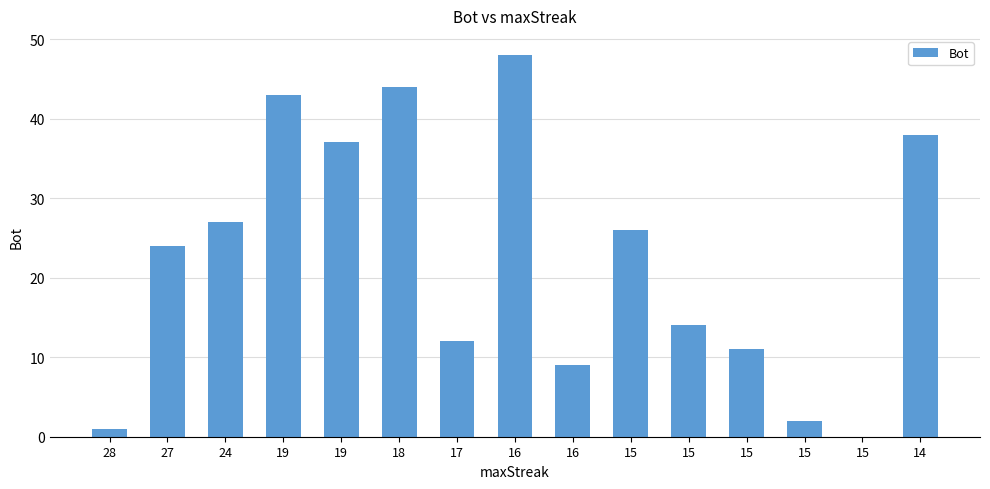

At which label does the data first exceed 24?

24